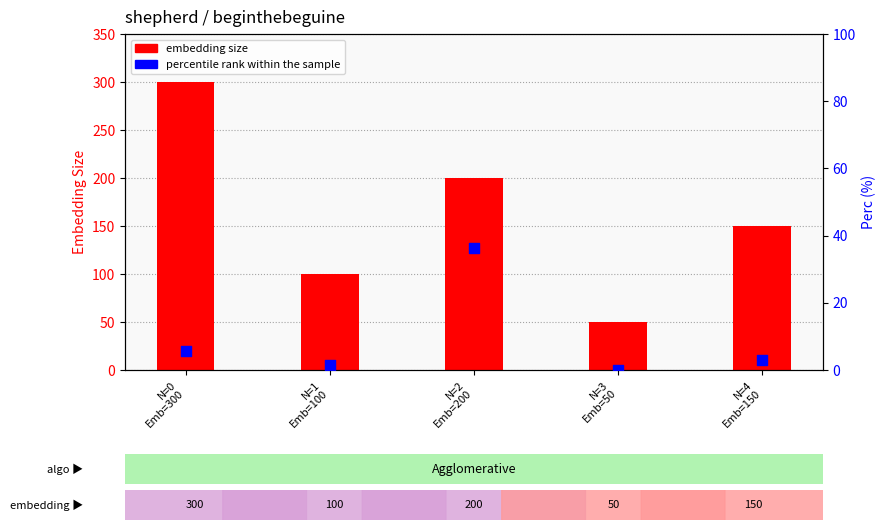

Is the value of percentile rank within the sample at N=4
Emb=150 greater than the value of embedding size at N=4
Emb=150?

No